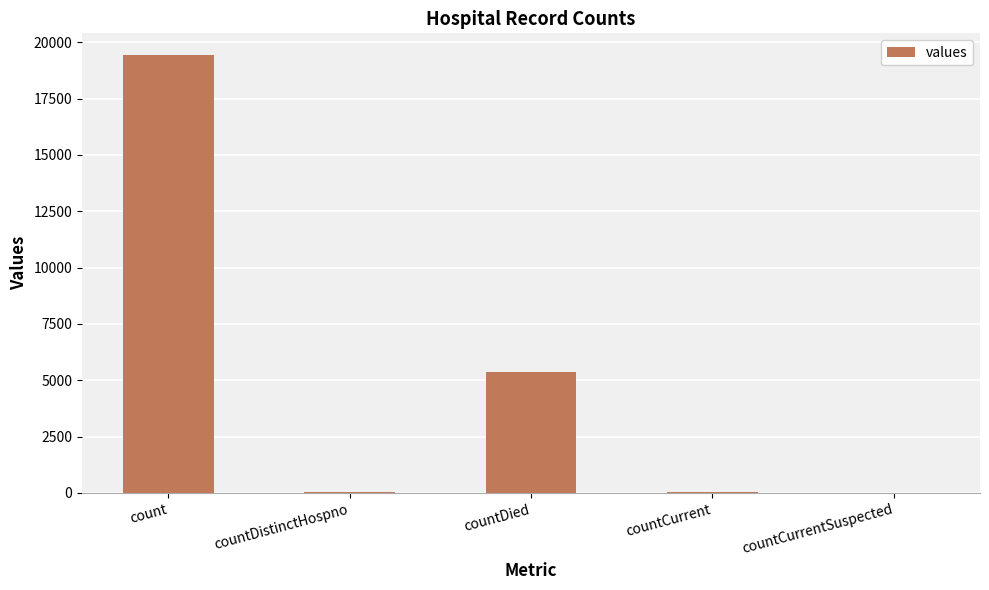

Between countDied and countDistinctHospno, which is larger?

countDied